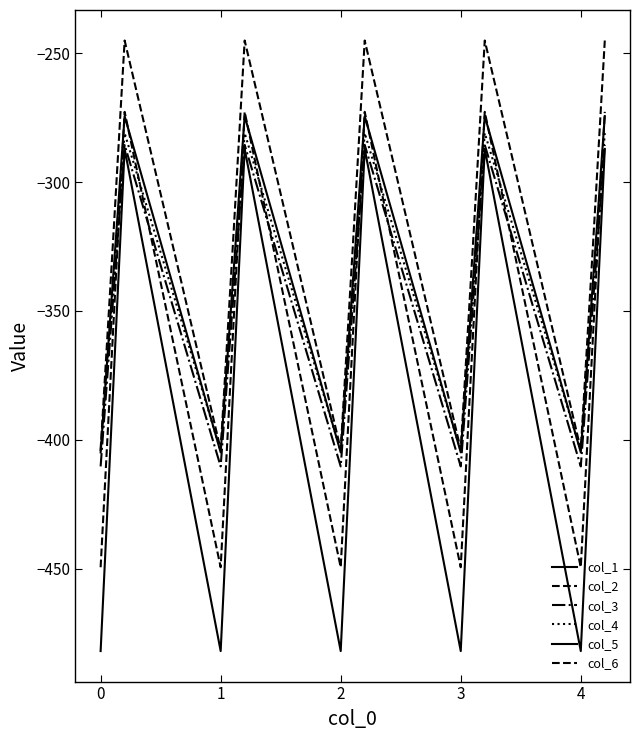

Which series has the largest total across all categories?

col_6